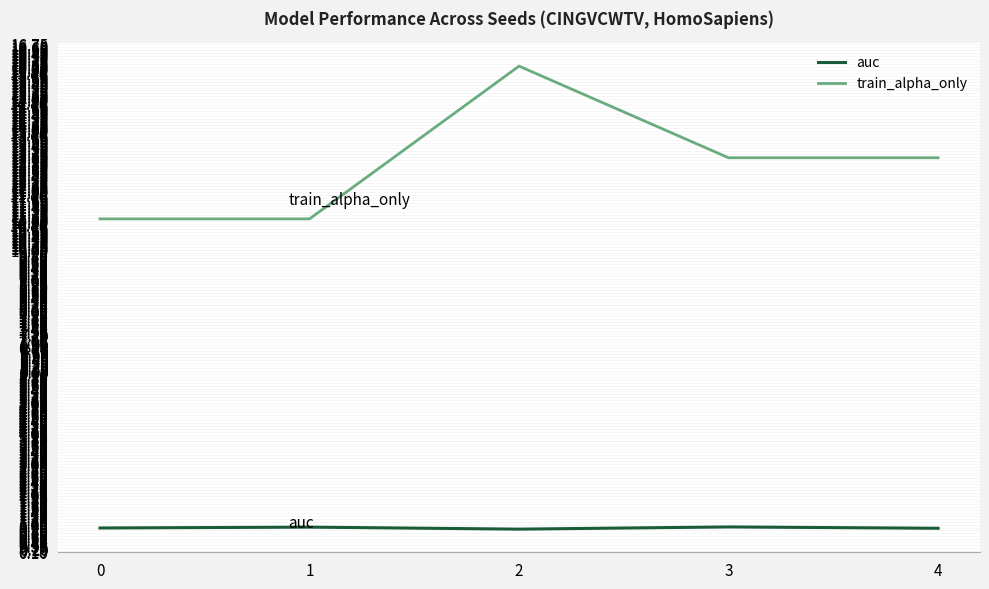

Count the number of data series in this chart.

2